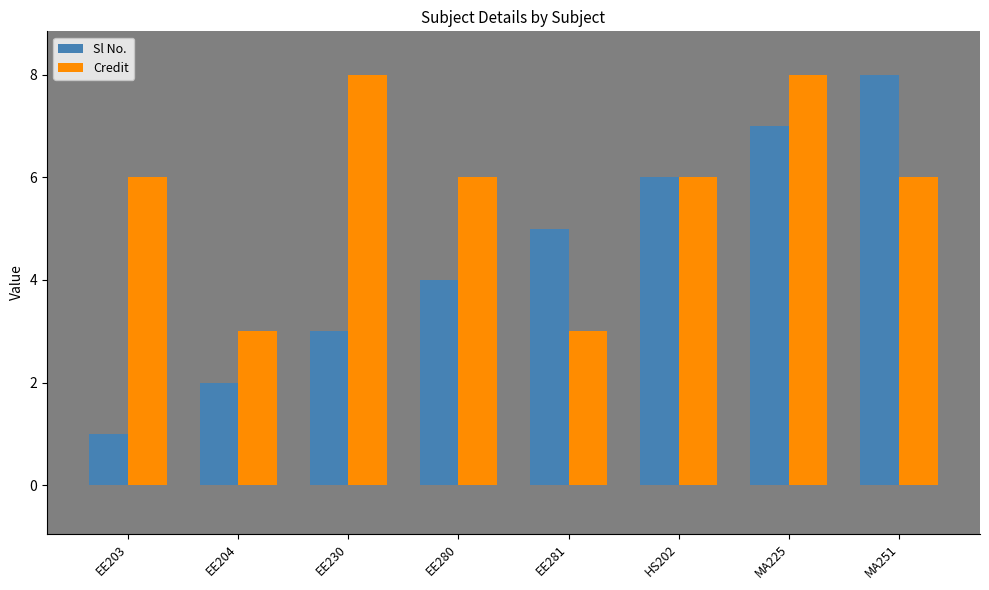

List the series in order of their overall mean, highest first.

Credit, Sl No.